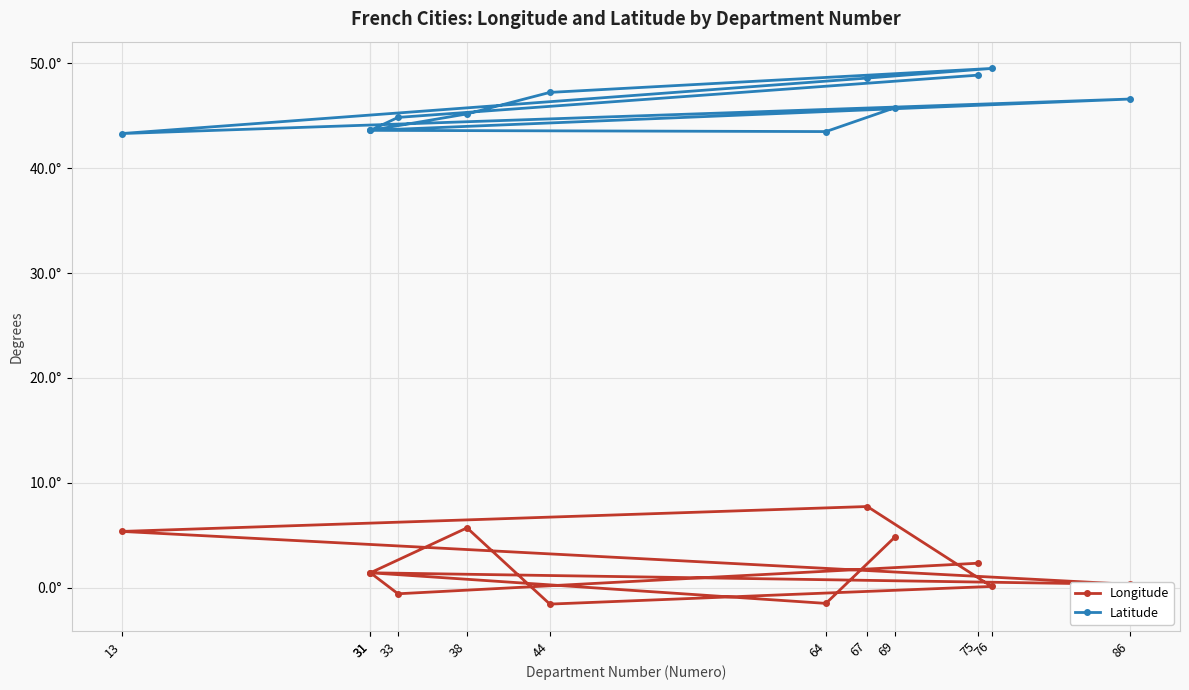

Reading left to right, transcribe all the data shown in this chart.

Longitude: 2.3	-0.6	1.4	5.7	-1.6	0.1	7.8	5.4	0.3	1.4	-1.5	4.8
Latitude: 48.9	44.8	43.6	45.2	47.2	49.5	48.6	43.3	46.6	43.6	43.5	45.8